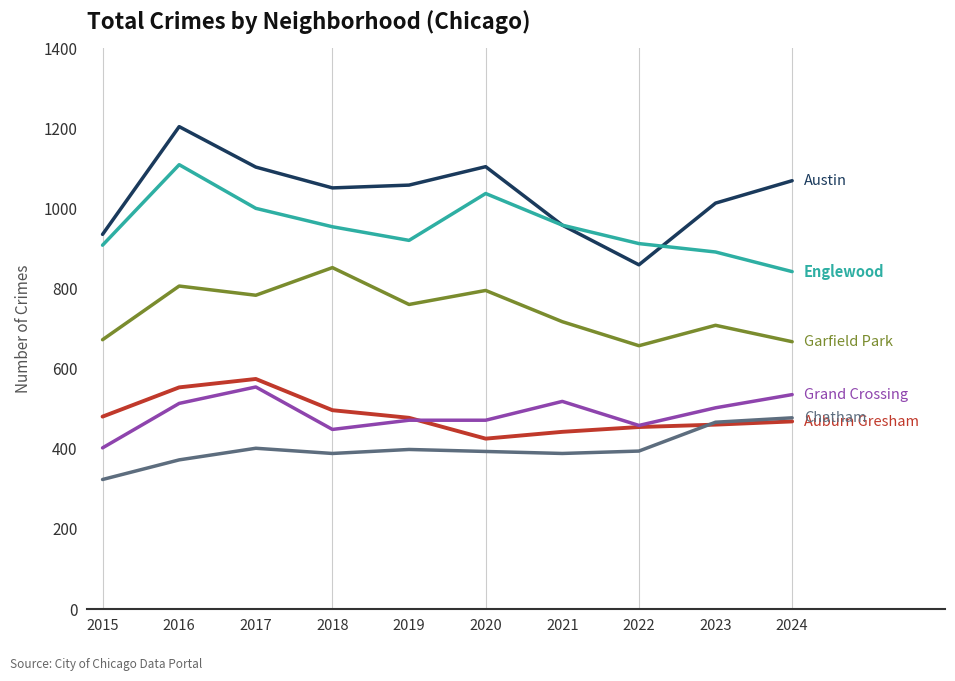

Which label corresponds to the smallest value in the chart?

2015